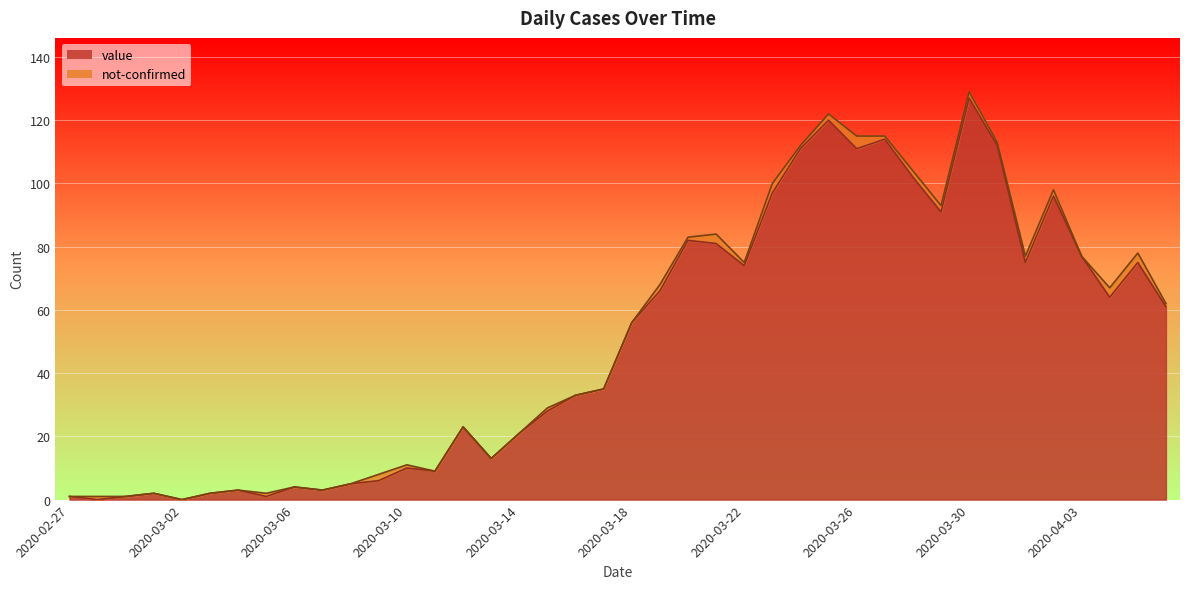

What is the change in value from 2020-03-08 to 2020-03-28?

+97